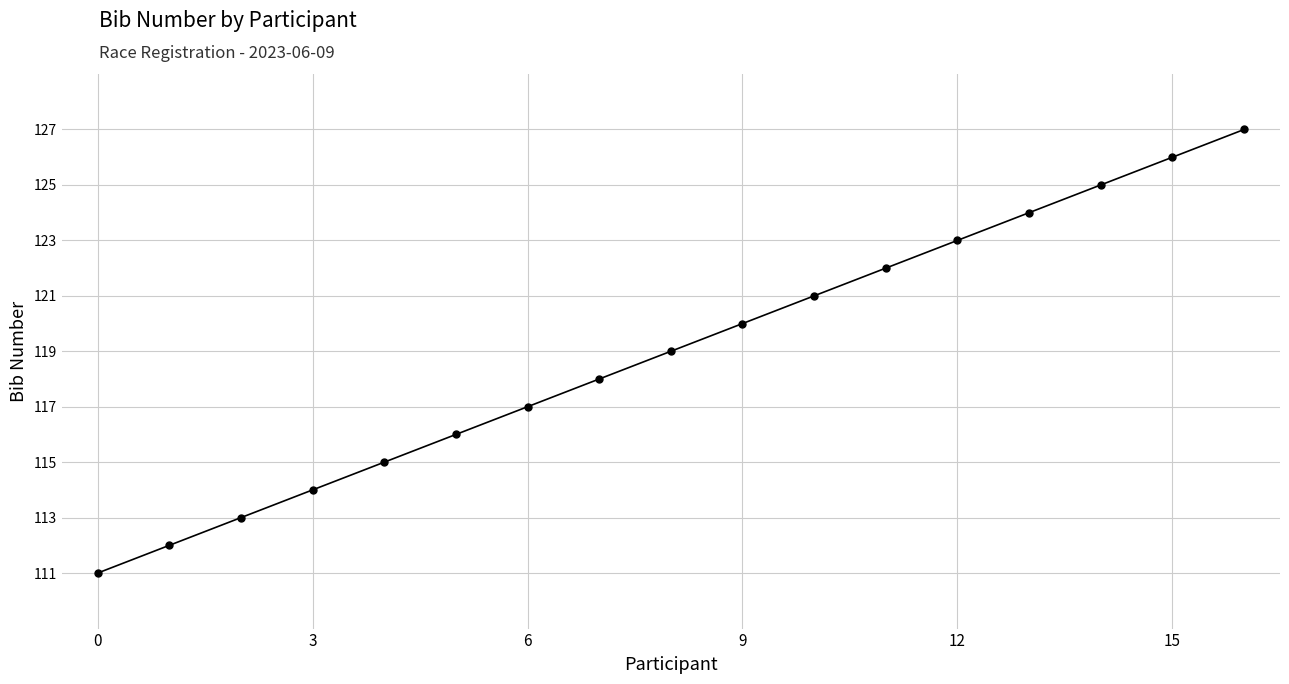

True or false: there are more than 2 points higher than both neighbors.

False